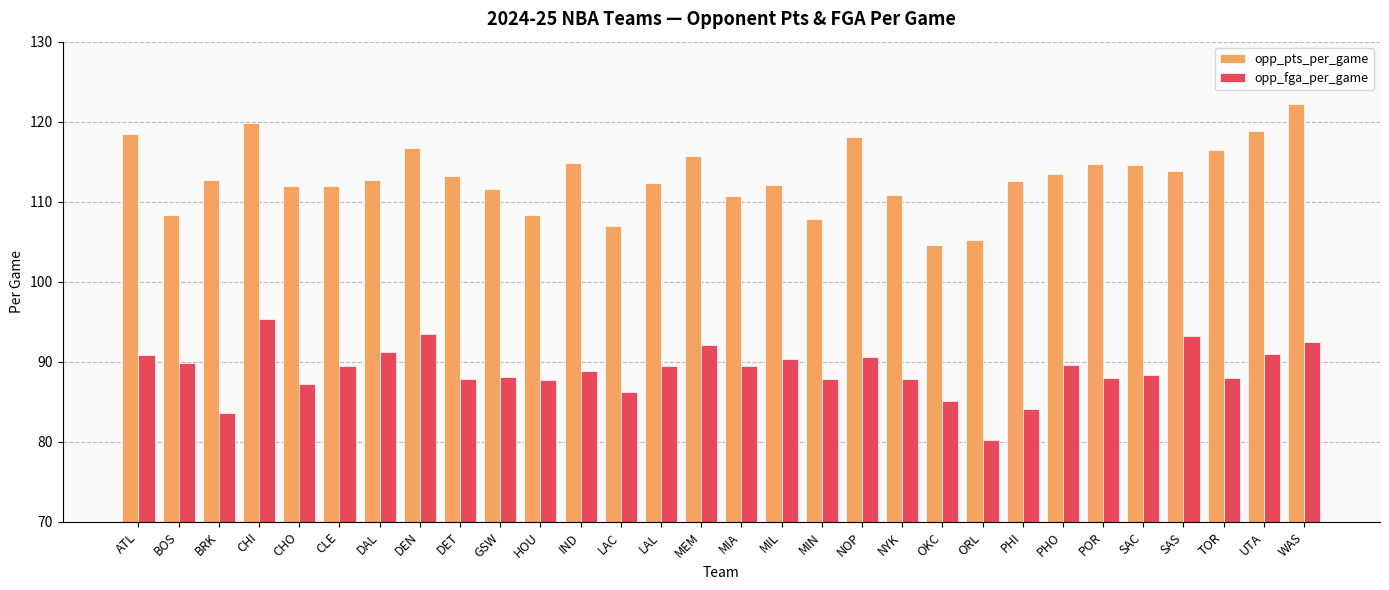

What position from the right is CLE?

25